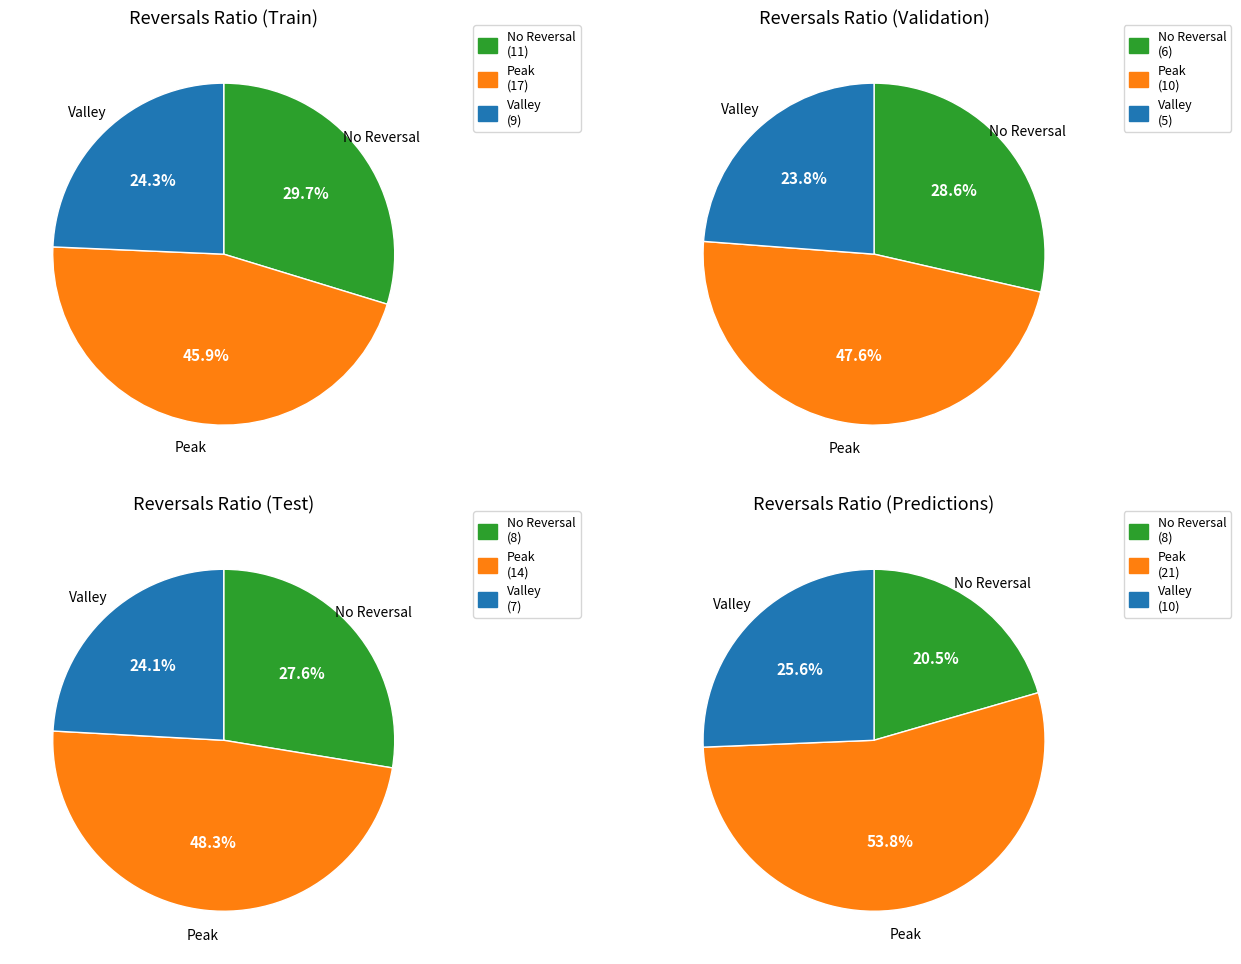

Is there any slice that represents more than half of the pie?

No